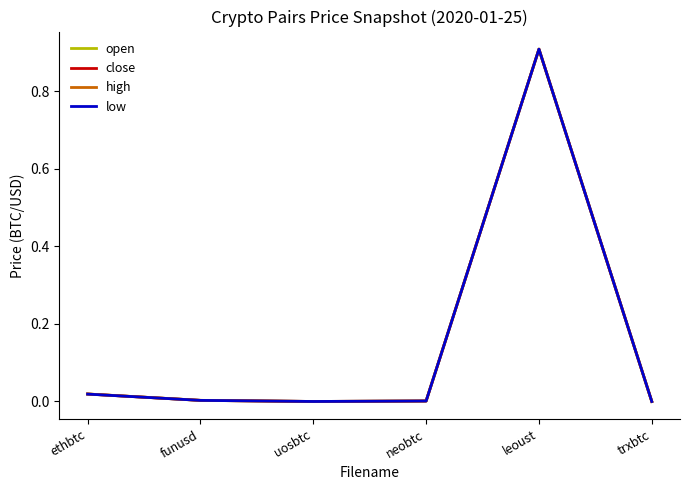

Rank the series by their average value, from highest to lowest.

high, open, close, low